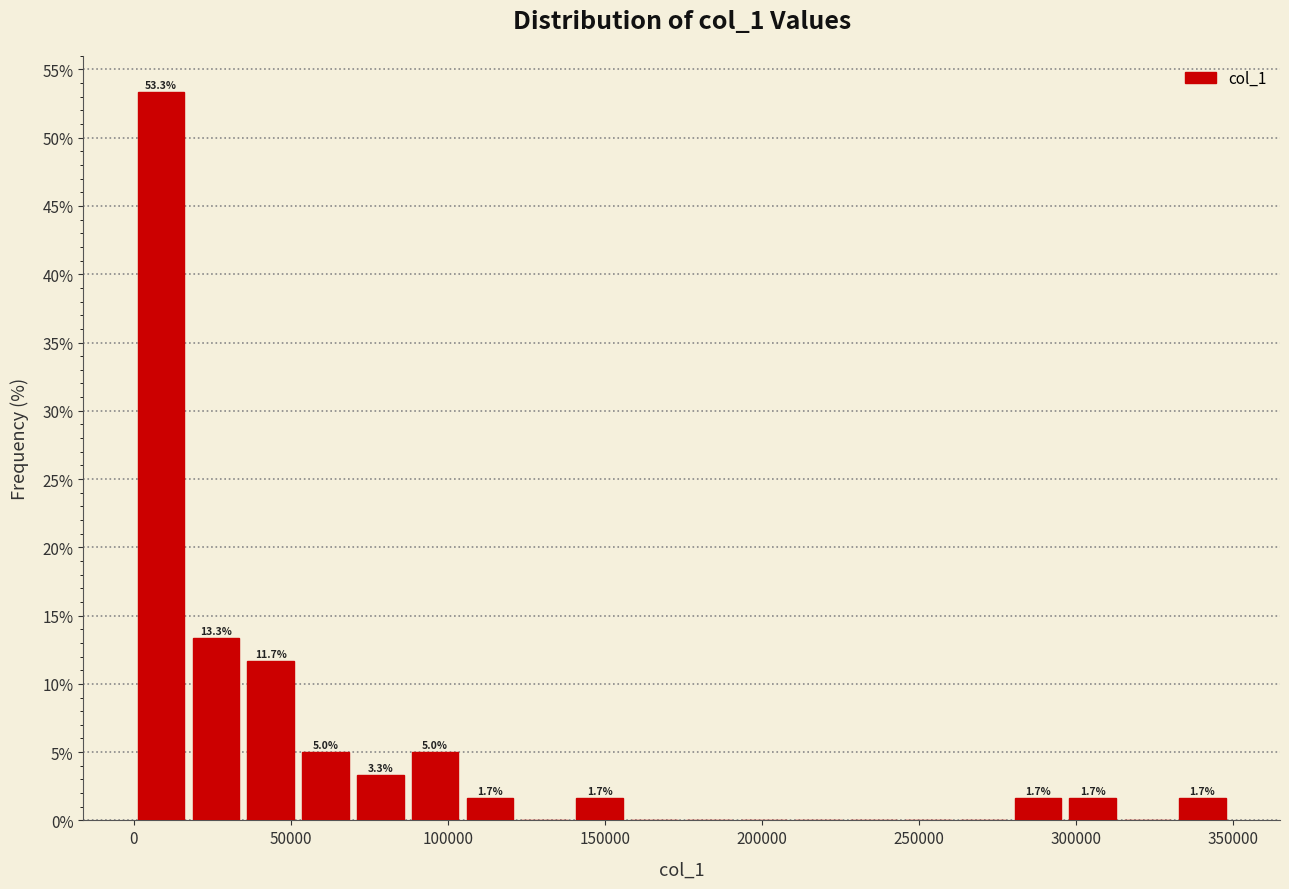

Around what value on the x-axis is the tallest bar? Give the approximate position of its centre, as read against the axis.

10000